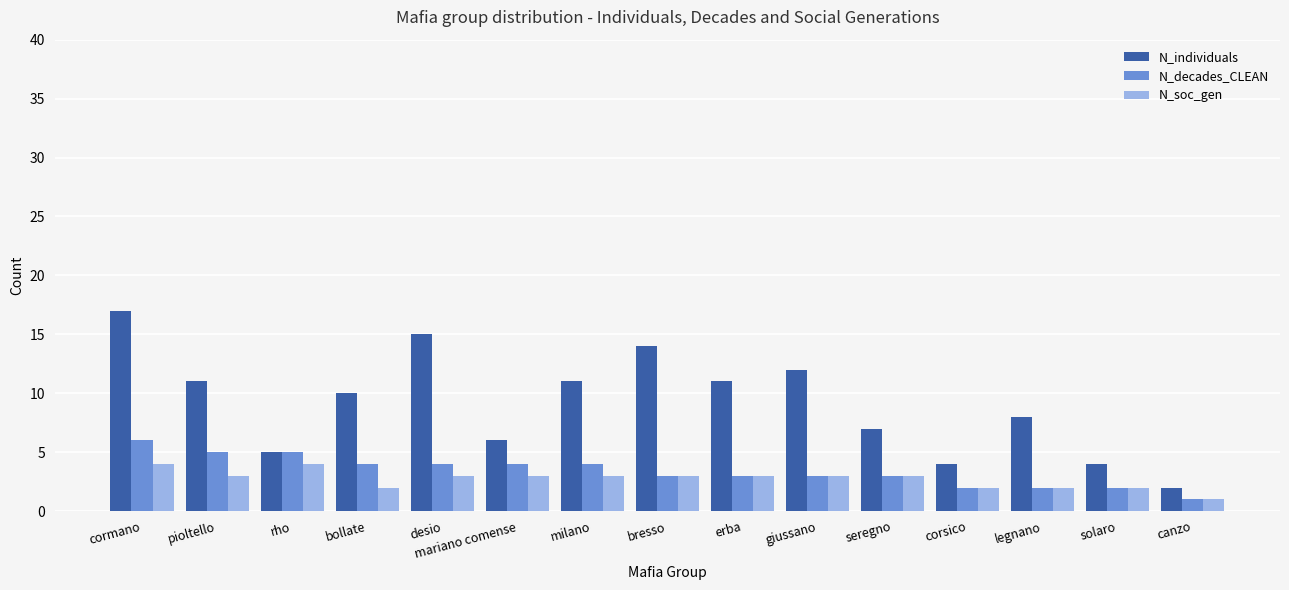

Reading left to right, what are all the values shown in this chart?

N_individuals: cormano=17	pioltello=11	rho=5	bollate=10	desio=15	mariano comense=6	milano=11	bresso=14	erba=11	giussano=12	seregno=7	corsico=4	legnano=8	solaro=4	canzo=2
N_decades_CLEAN: cormano=6	pioltello=5	rho=5	bollate=4	desio=4	mariano comense=4	milano=4	bresso=3	erba=3	giussano=3	seregno=3	corsico=2	legnano=2	solaro=2	canzo=1
N_soc_gen: cormano=4	pioltello=3	rho=4	bollate=2	desio=3	mariano comense=3	milano=3	bresso=3	erba=3	giussano=3	seregno=3	corsico=2	legnano=2	solaro=2	canzo=1